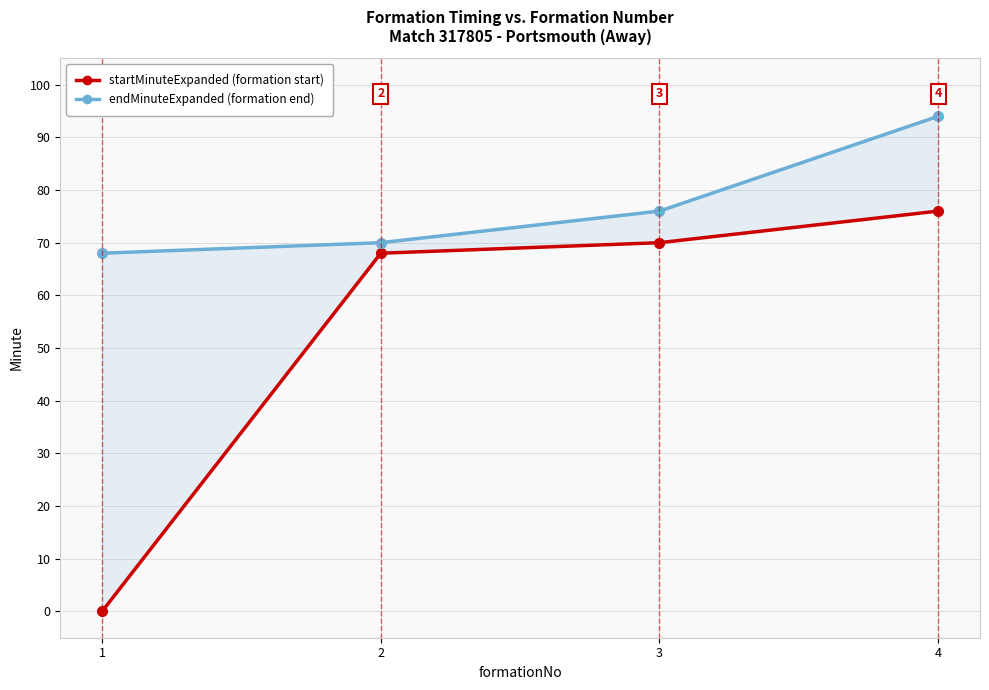

Is it true that startMinuteExpanded equals 0 at 1?

True